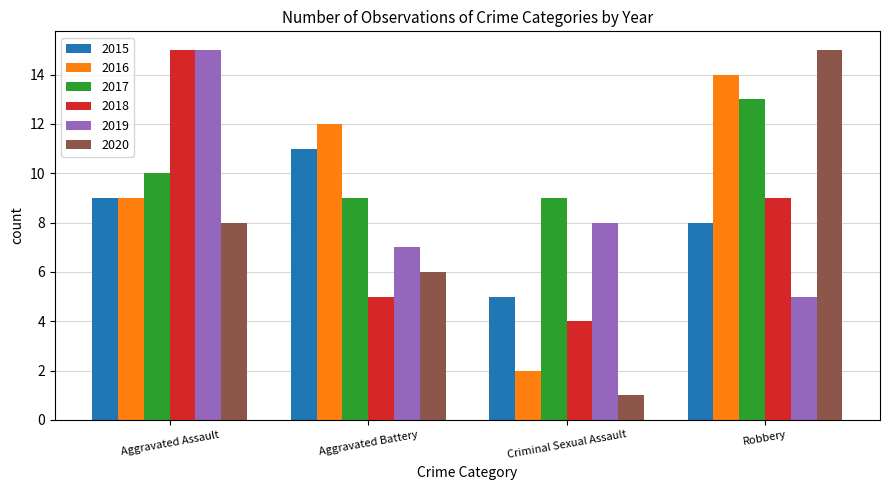

What are all the series names shown in the legend?

2015, 2016, 2017, 2018, 2019, 2020